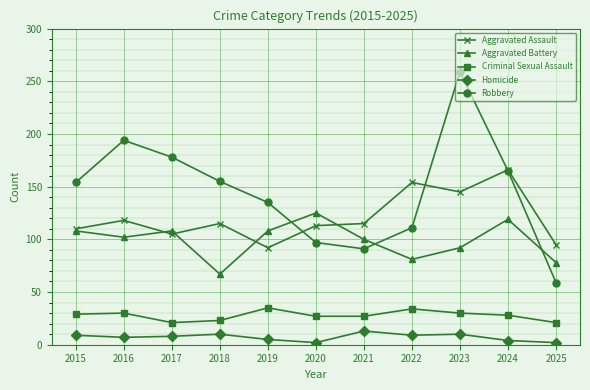

Which series has the largest total across all categories?

Robbery